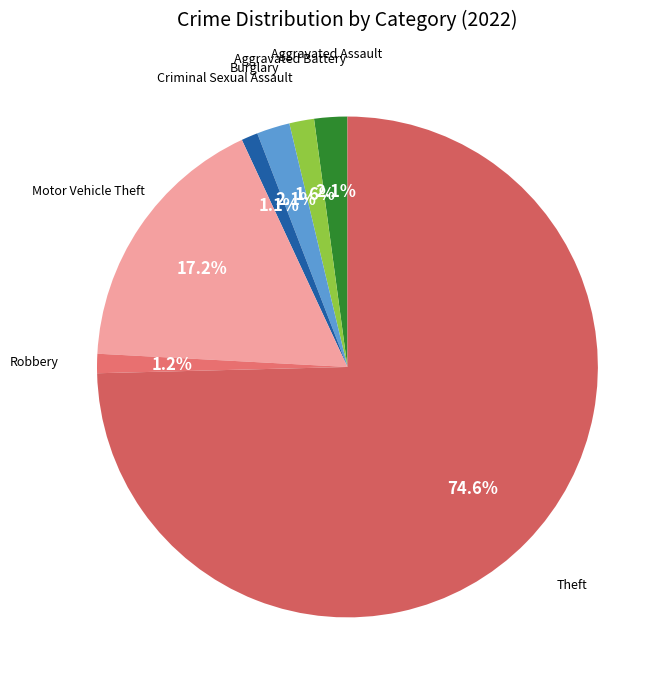

Count the number of slices in the pie.

7